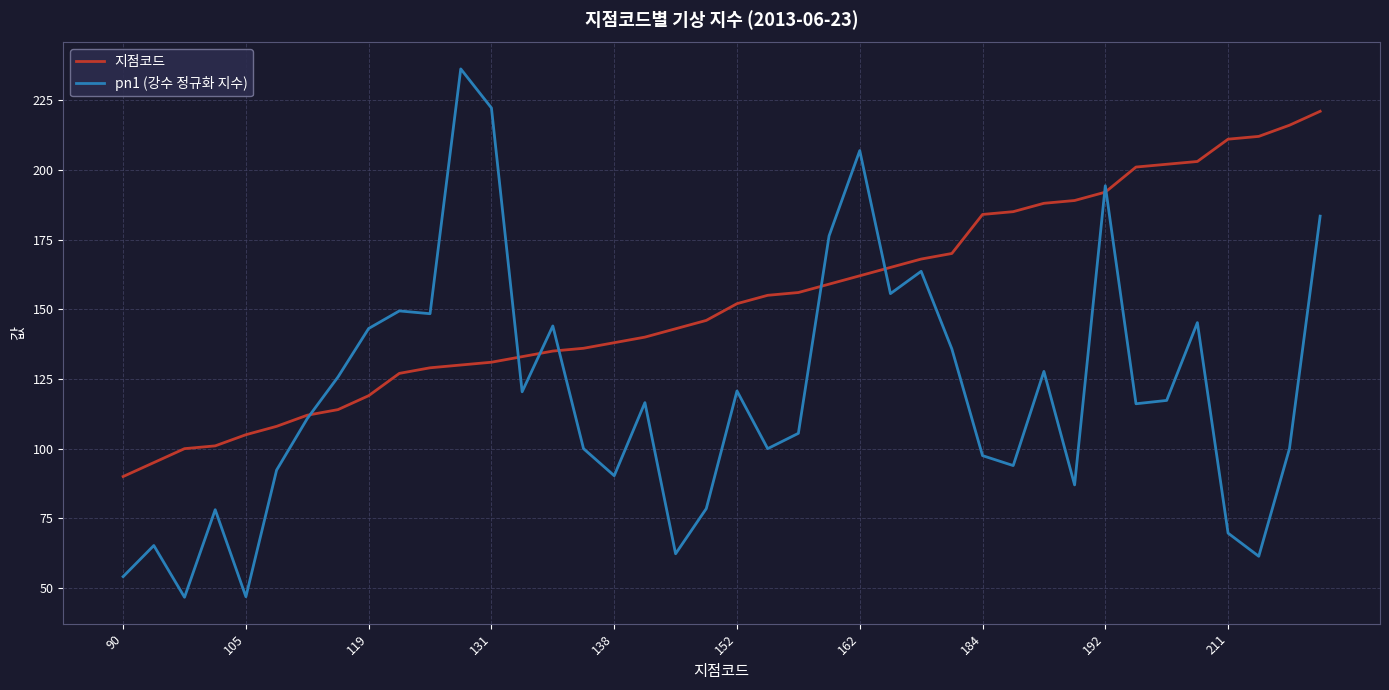

What is the greatest value displayed?

236.2